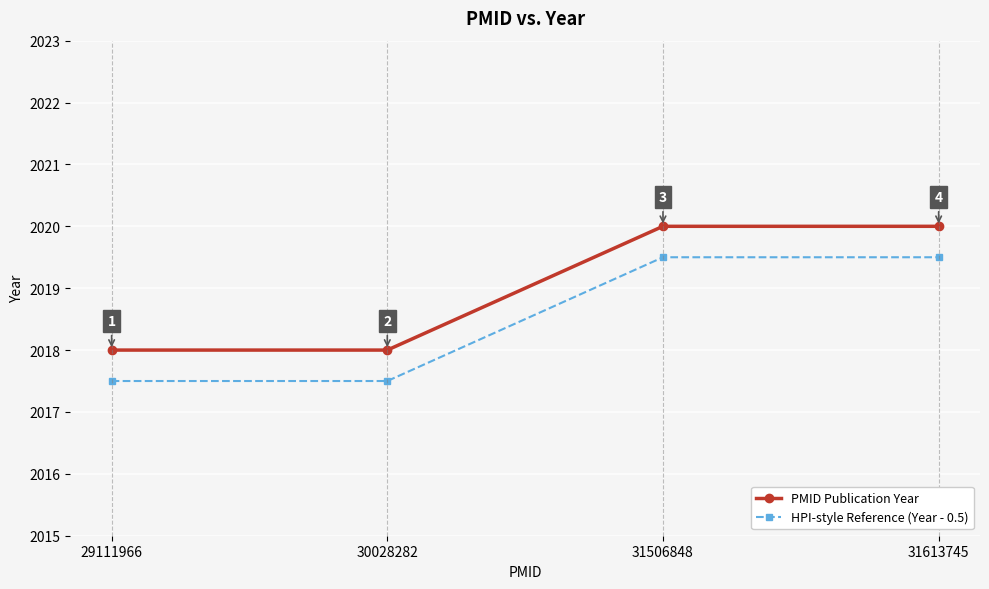

True or false: PMID Publication Year and HPI-style Reference (Year - 0.5) intersect in this chart.

False